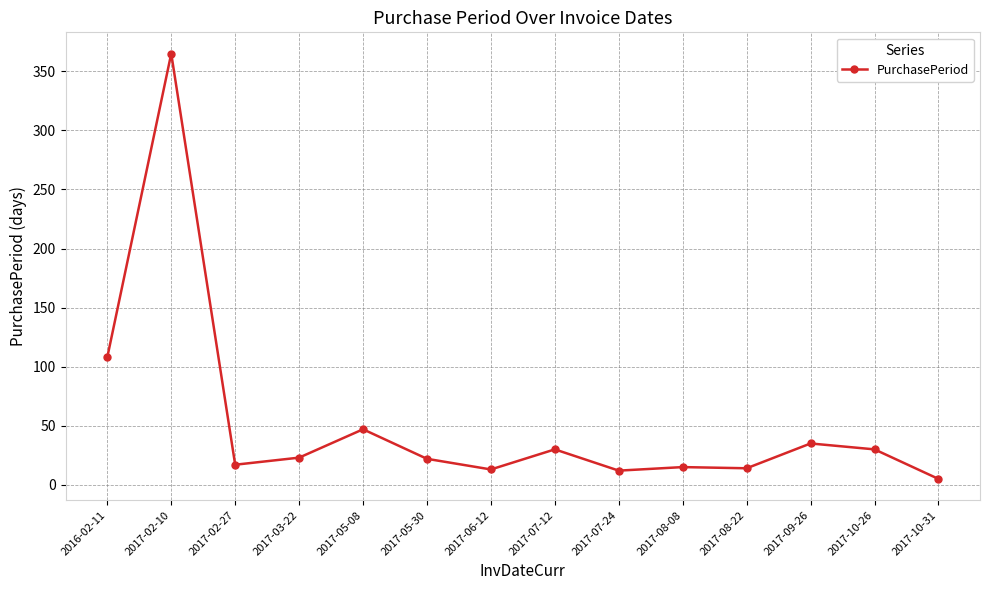

What is the difference between the values at 2017-07-12 and 2017-08-22?

16